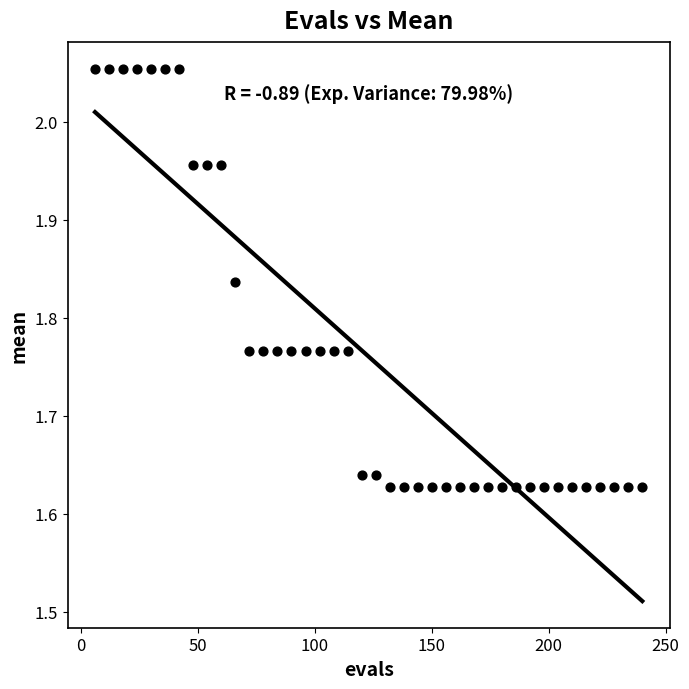

What is the range of Y values (max minus min)?

0.4